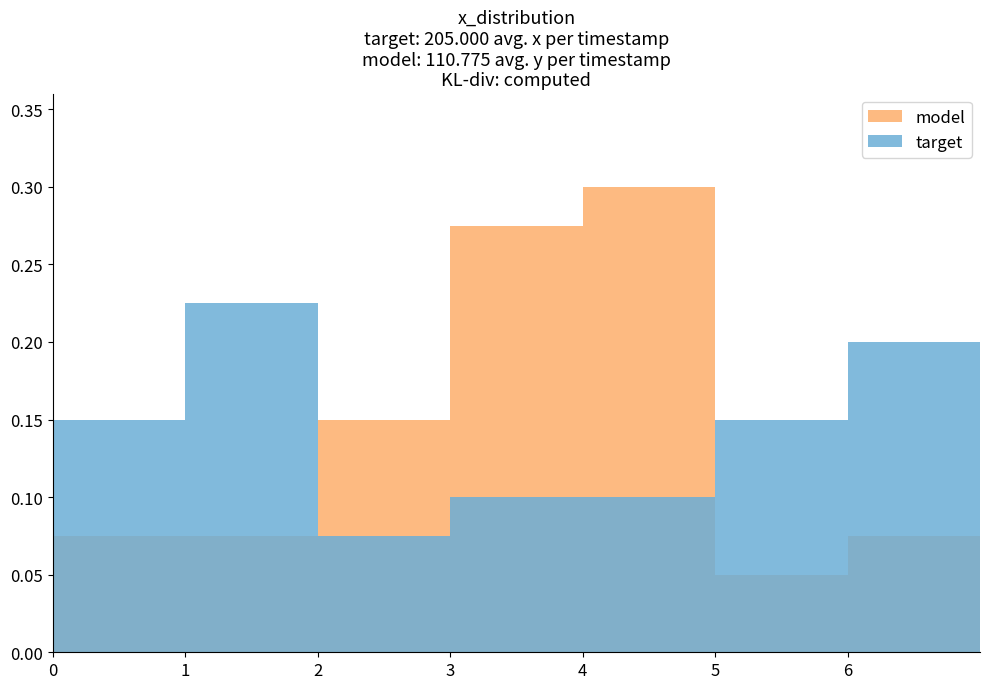

True or false: model has a value of 0.0 at 1.

False